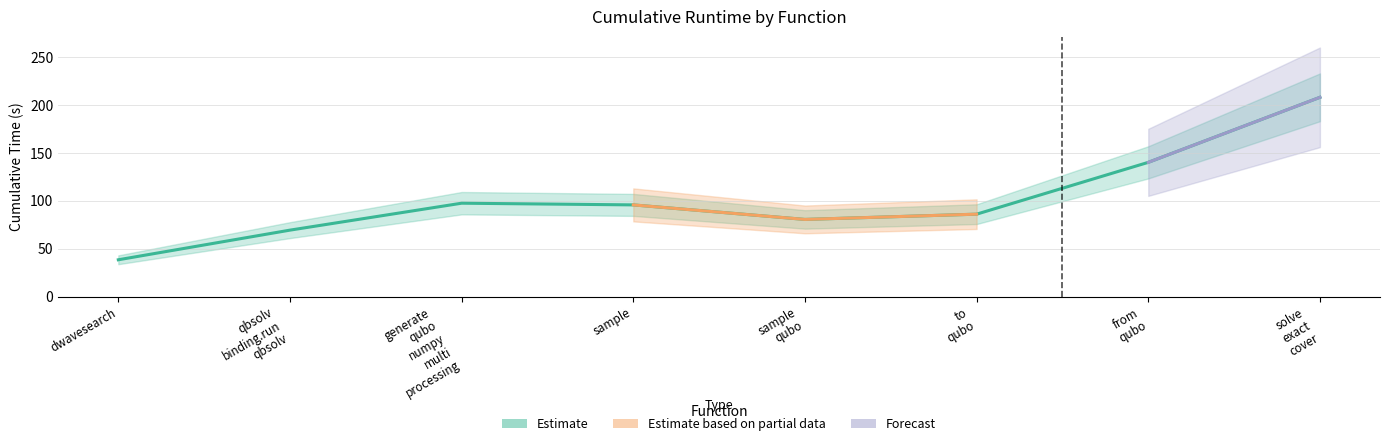

At which category does the data reach its first local peak?

generate_qubo_numpy_multi_processing